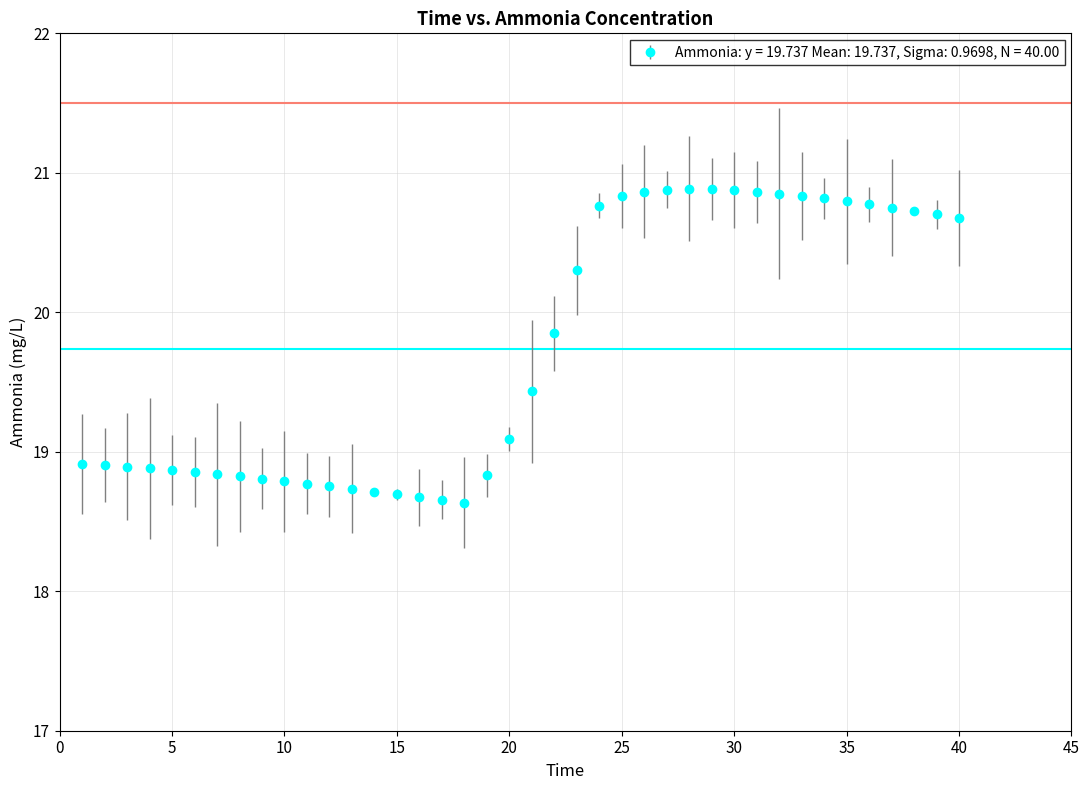

What is the minimum value shown in the chart?

18.6